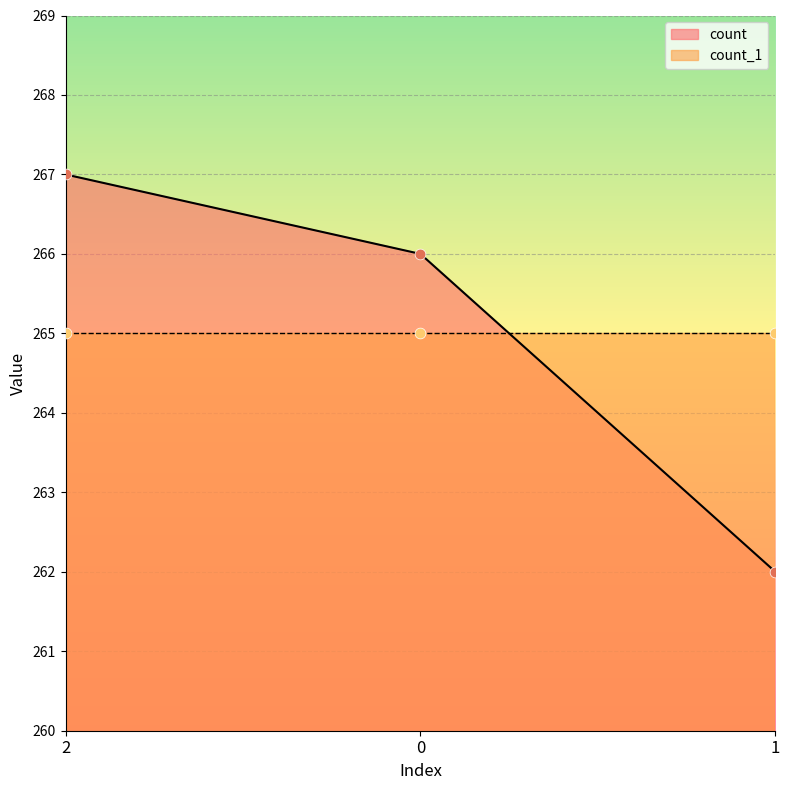

What is the ratio of the value at 2 to the value at 1?

1.0